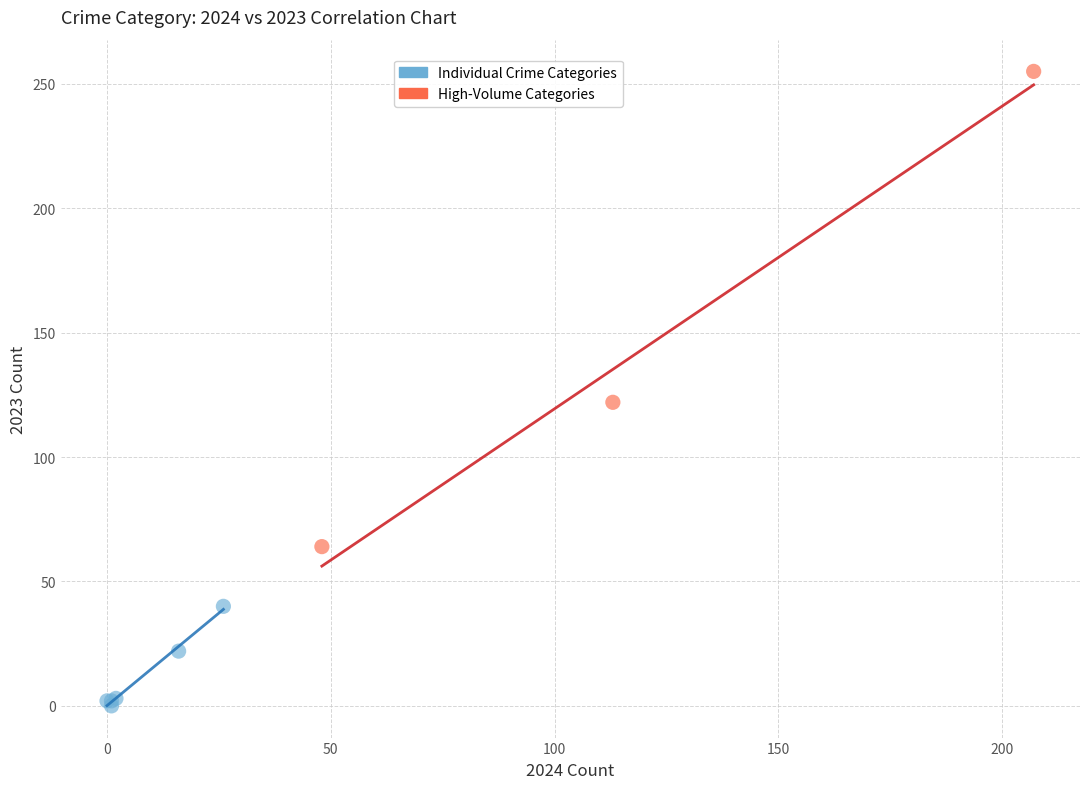

What are all the series names shown in the legend?

Individual Crime Categories, High-Volume Categories